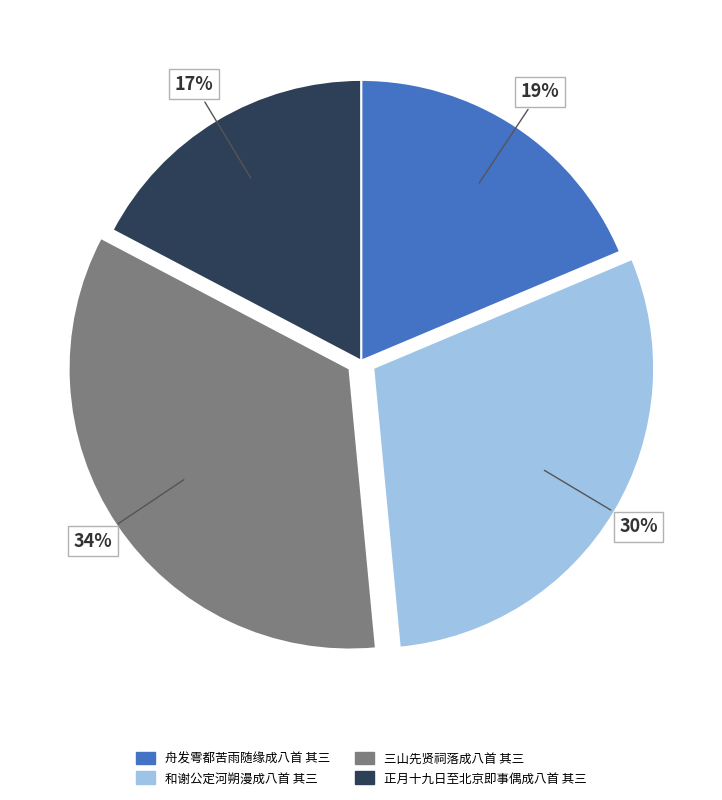

What percentage is the 正月十九日至北京即事偶成八首 其三 slice, to the nearest percent?

17%